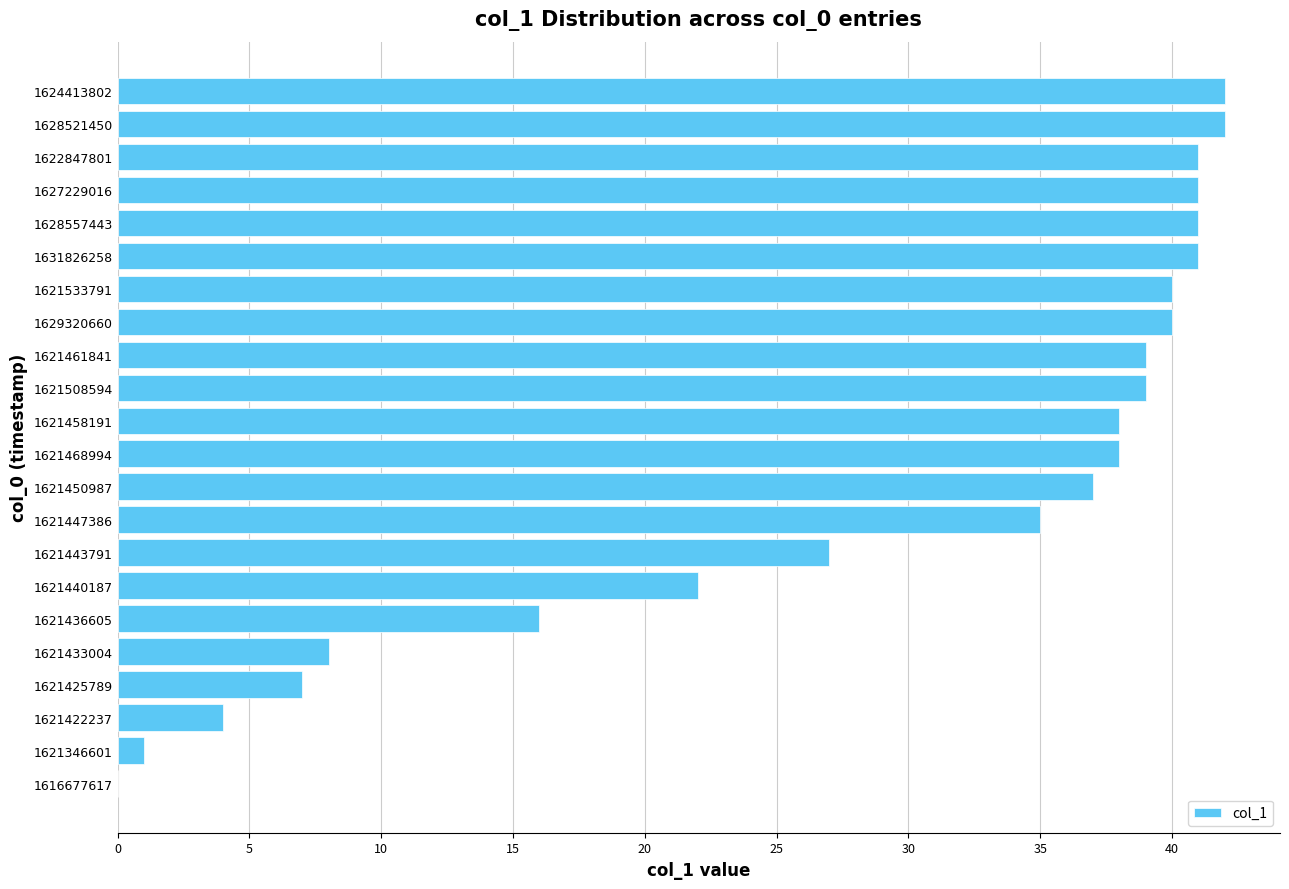

The value at 1621450987 is 37. True or false?

True